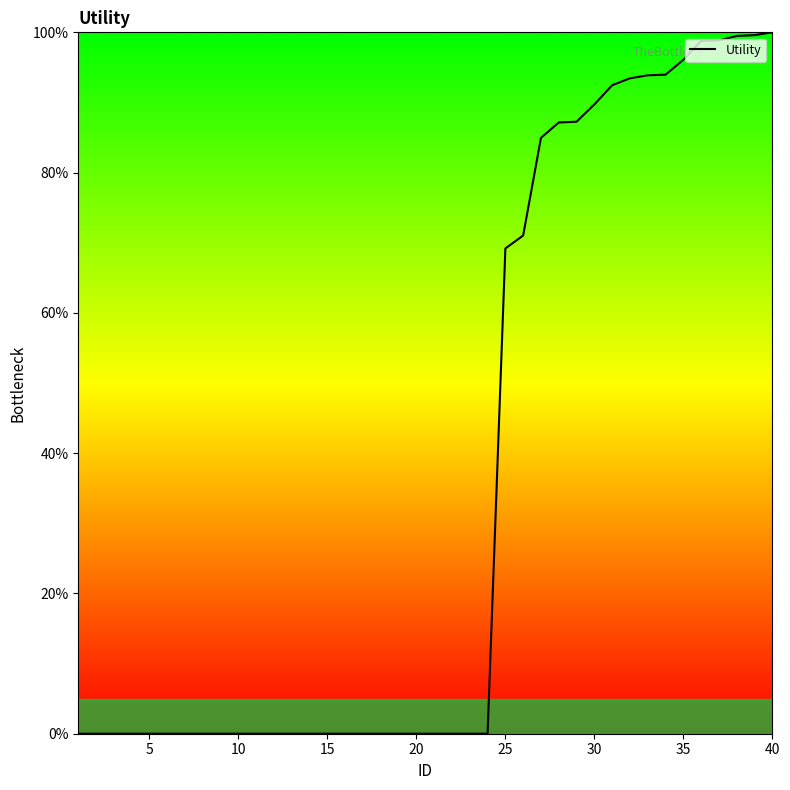

What is the maximum value shown in the chart?

100.0